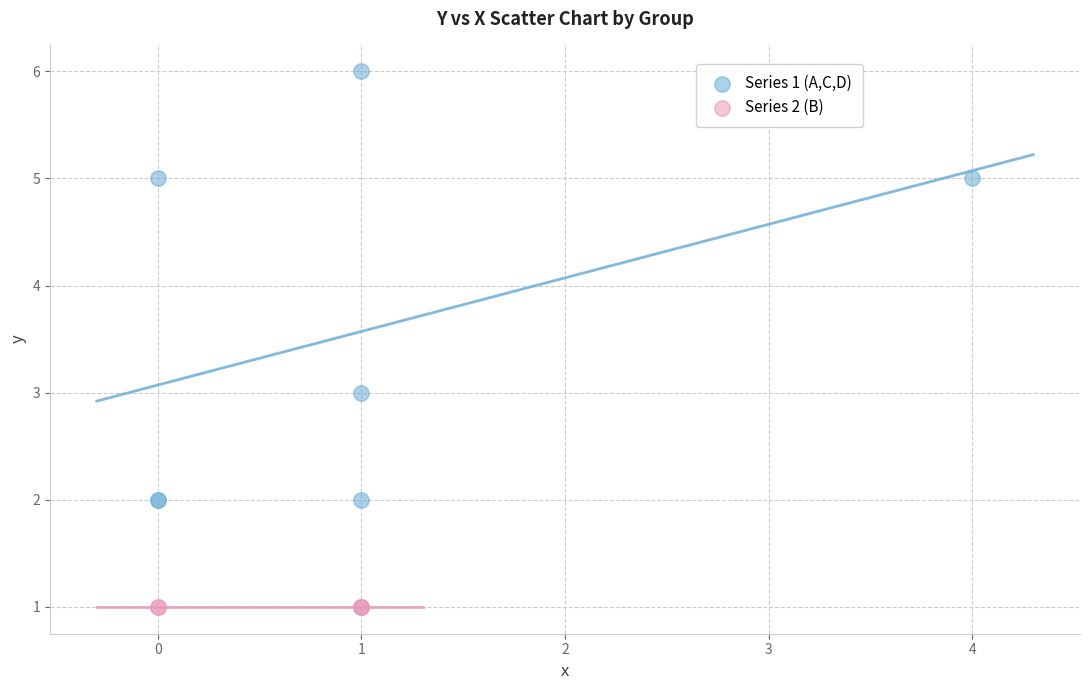

Which series contains the highest Y value?

Series 1 (A,C,D)